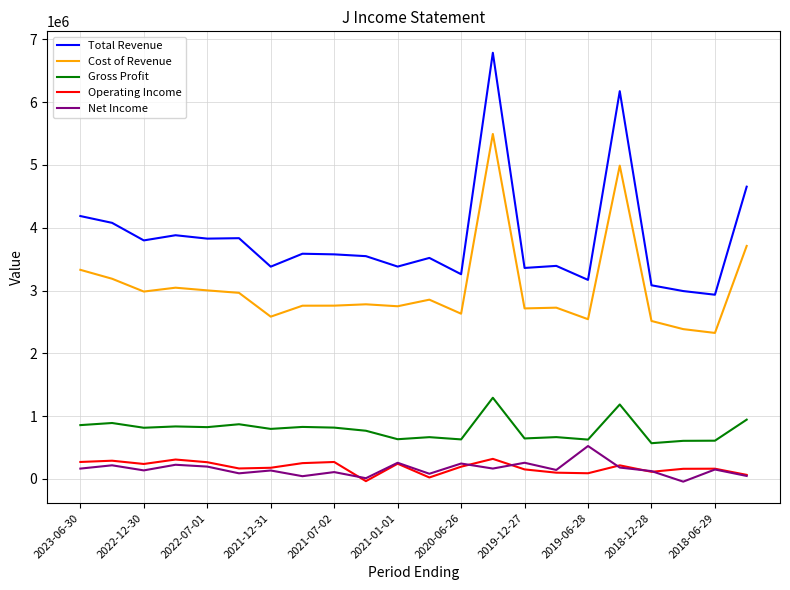

True or false: Cost of Revenue has more than 0 points higher than both neighbors.

True